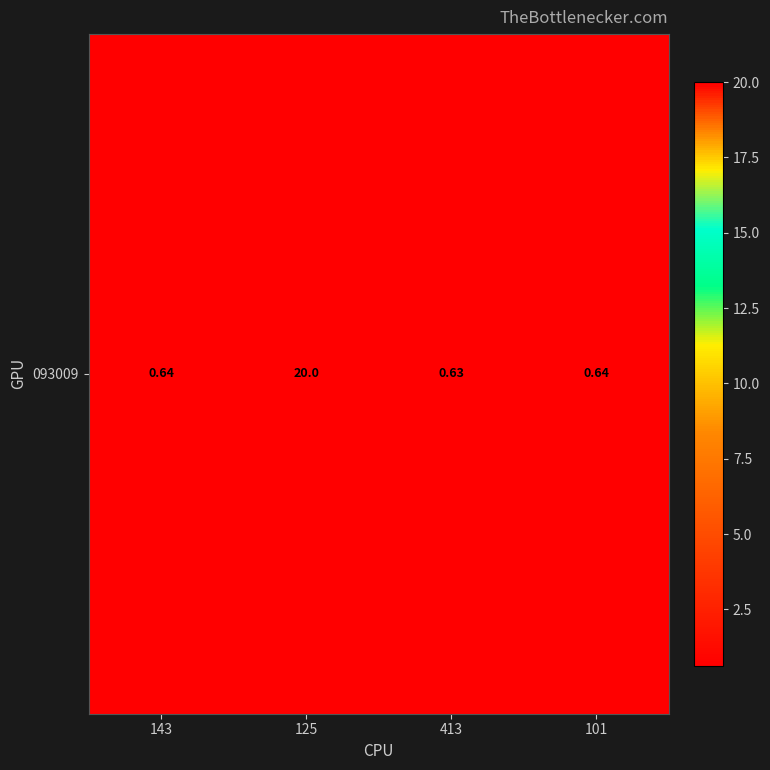

What value does the data have at 101?

0.6